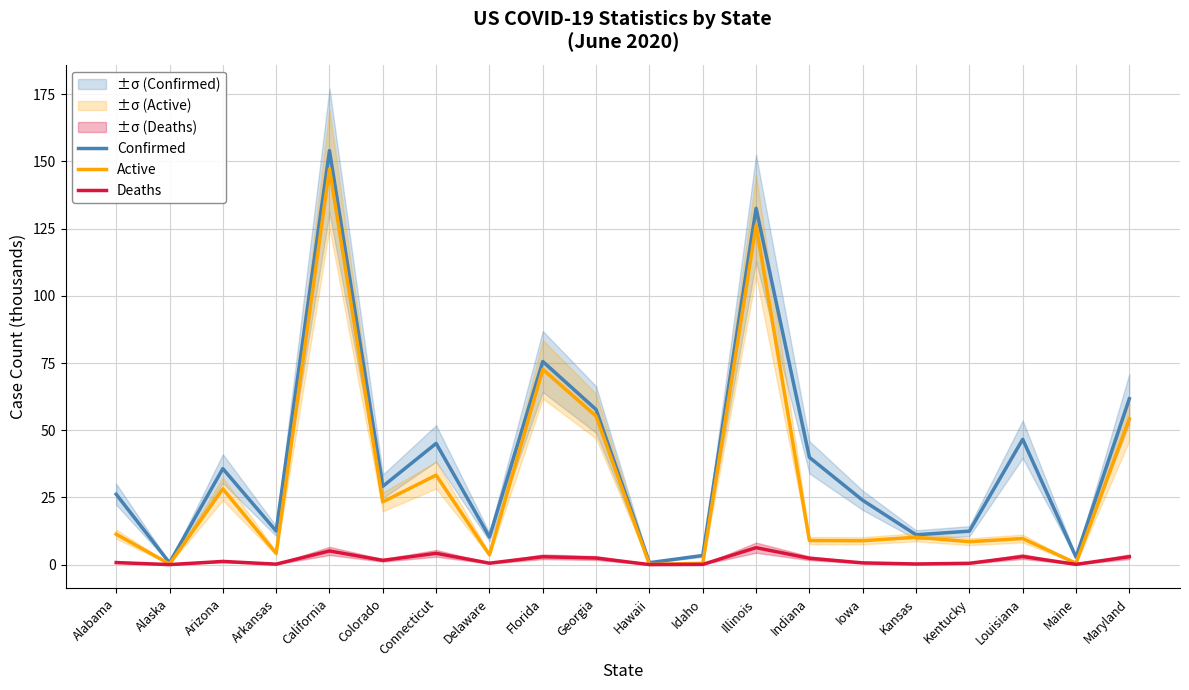

True or false: Active and Deaths intersect in this chart.

False